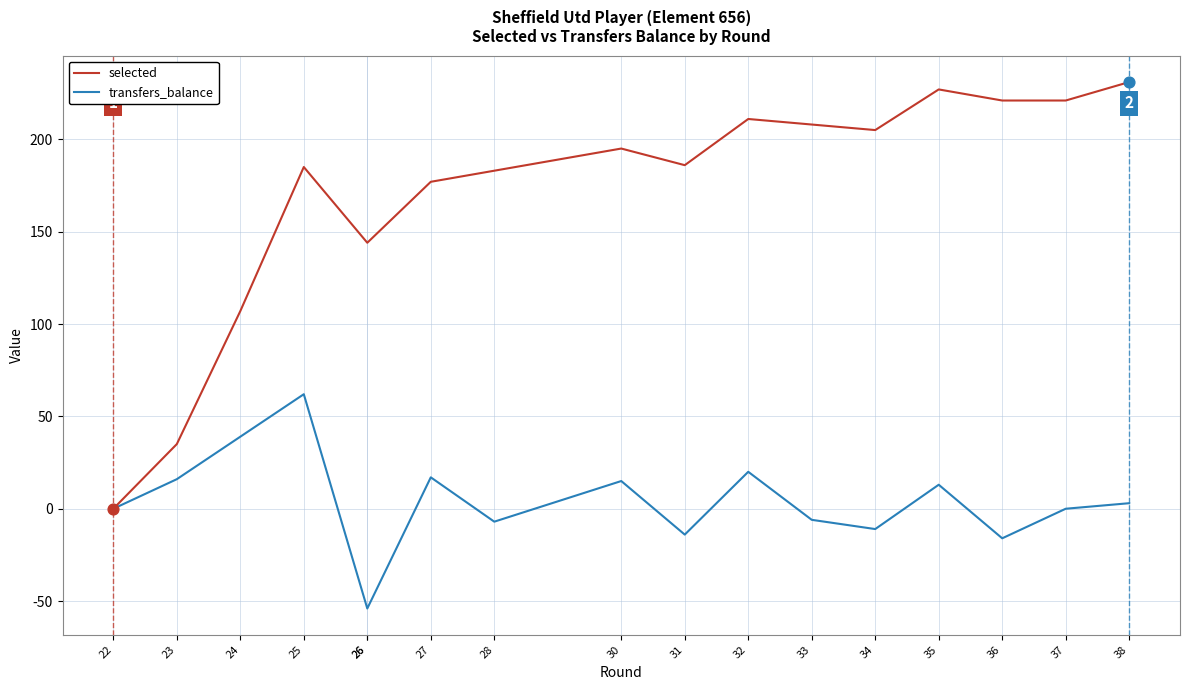

Which series has the largest total across all categories?

selected